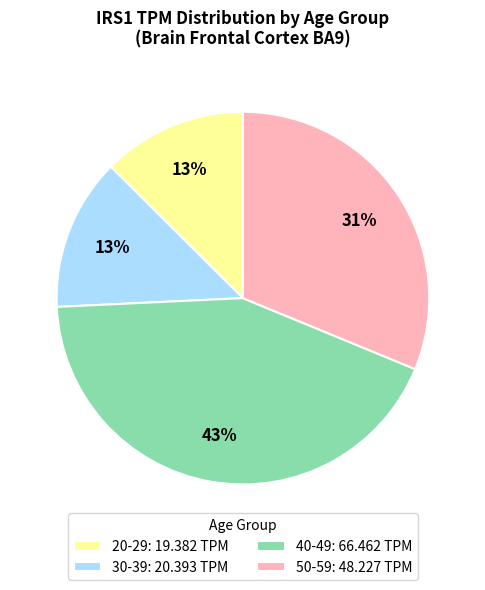

The 50-59: 48.227 TPM slice represents 37% of the pie. True or false?

False